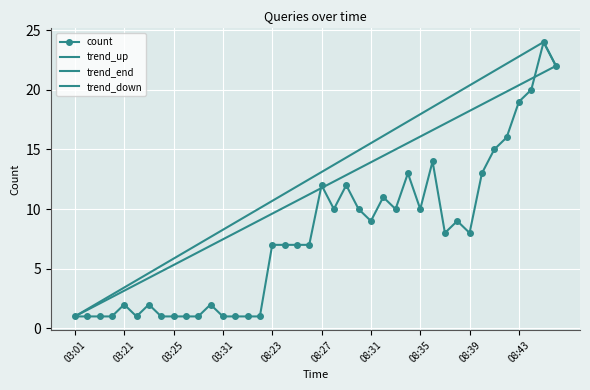

What is the average value?

8